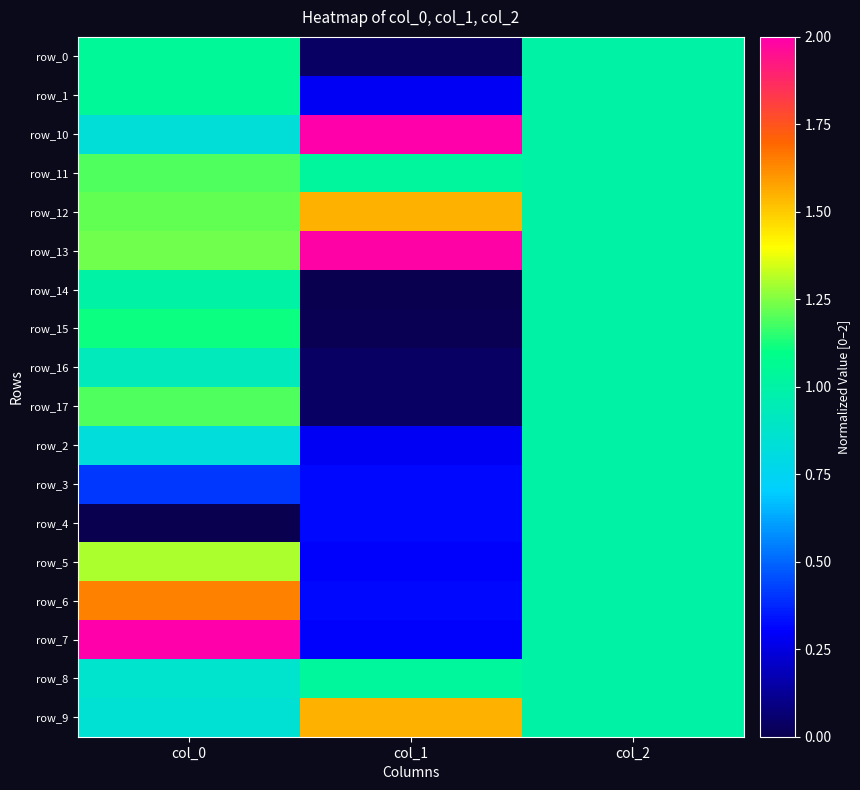

At which label is row_0 closest to 0?

col_1